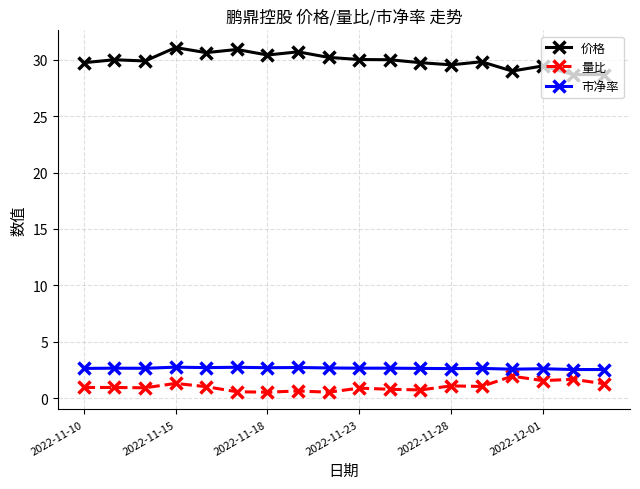

What is the sum of all 价格 values?

538.5